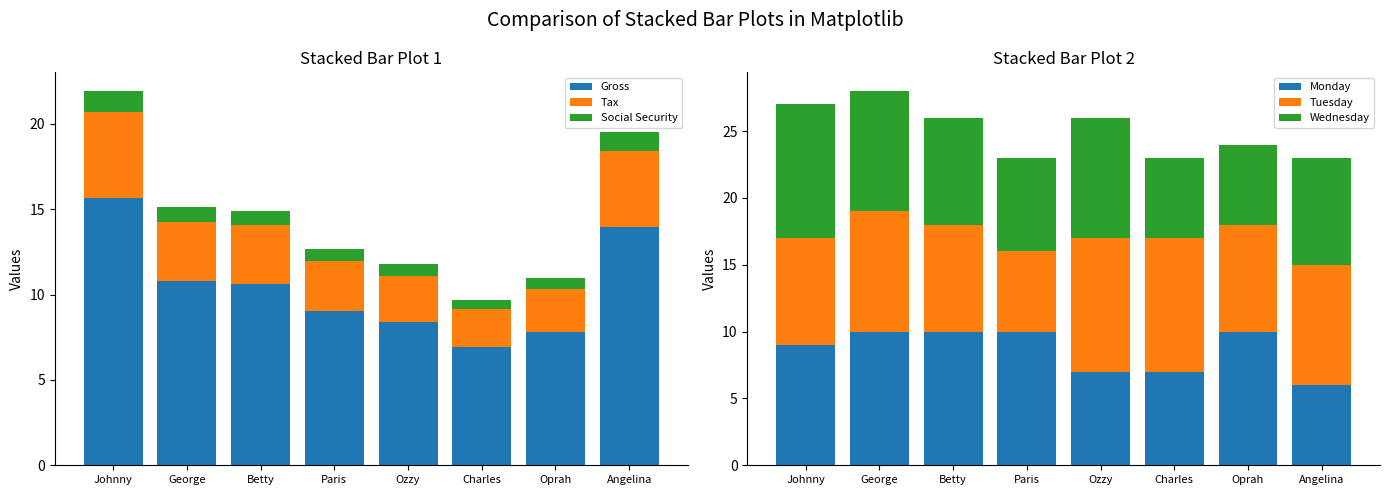

Reading left to right, transcribe all the data shown in this chart.

Gross: Johnny=15.7	George=10.8	Betty=10.6	Paris=9.1	Ozzy=8.4	Charles=6.9	Oprah=7.8	Angelina=13.9
Tax: Johnny=5.0	George=3.5	Betty=3.4	Paris=2.9	Ozzy=2.7	Charles=2.2	Oprah=2.5	Angelina=4.5
Social Security: Johnny=1.3	George=0.9	Betty=0.9	Paris=0.7	Ozzy=0.7	Charles=0.6	Oprah=0.6	Angelina=1.1
Monday: Johnny=9.0	George=10.0	Betty=10.0	Paris=10.0	Ozzy=7.0	Charles=7.0	Oprah=10.0	Angelina=6.0
Tuesday: Johnny=8.0	George=9.0	Betty=8.0	Paris=6.0	Ozzy=10.0	Charles=10.0	Oprah=8.0	Angelina=9.0
Wednesday: Johnny=10.0	George=9.0	Betty=8.0	Paris=7.0	Ozzy=9.0	Charles=6.0	Oprah=6.0	Angelina=8.0